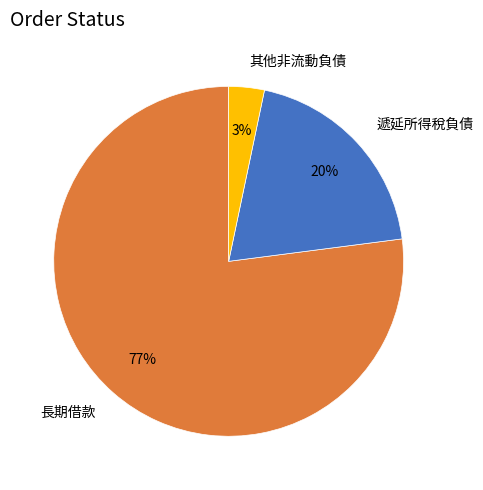

How many slices are in this pie chart?

3